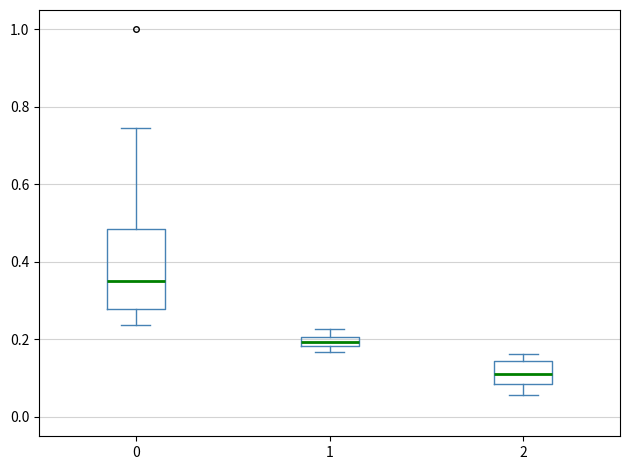

Which box has the lowest median line?

2